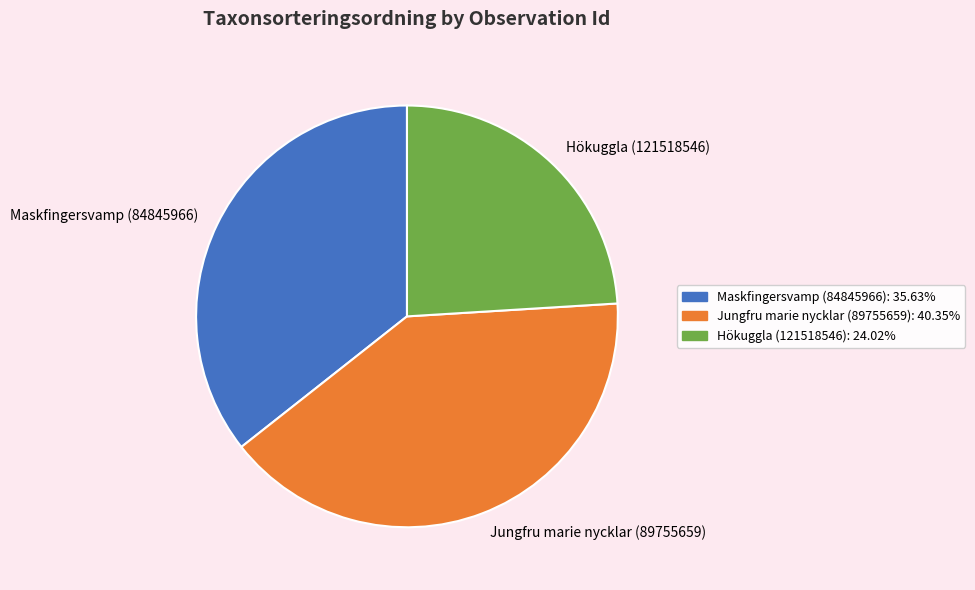

True or false: Hökuggla (121518546) accounts for 18% of the total.

False